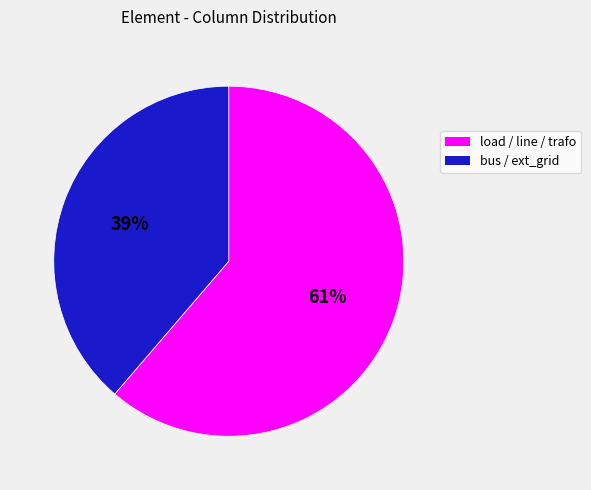

To the nearest percent, what is the average slice percentage?

50%